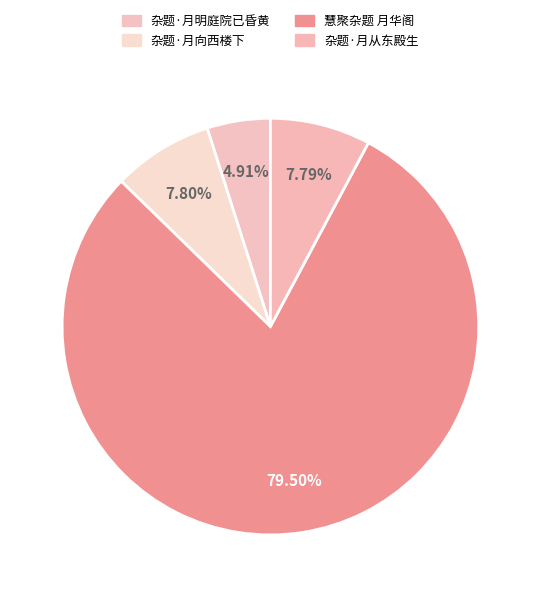

The 杂题·月向西楼下 slice represents 8% of the pie. True or false?

True